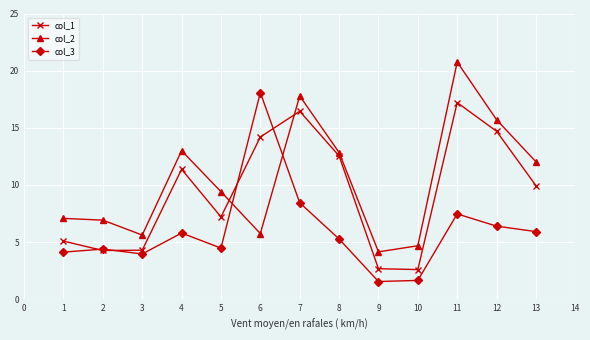

What is the difference between the highest and lowest values at 7?

9.4